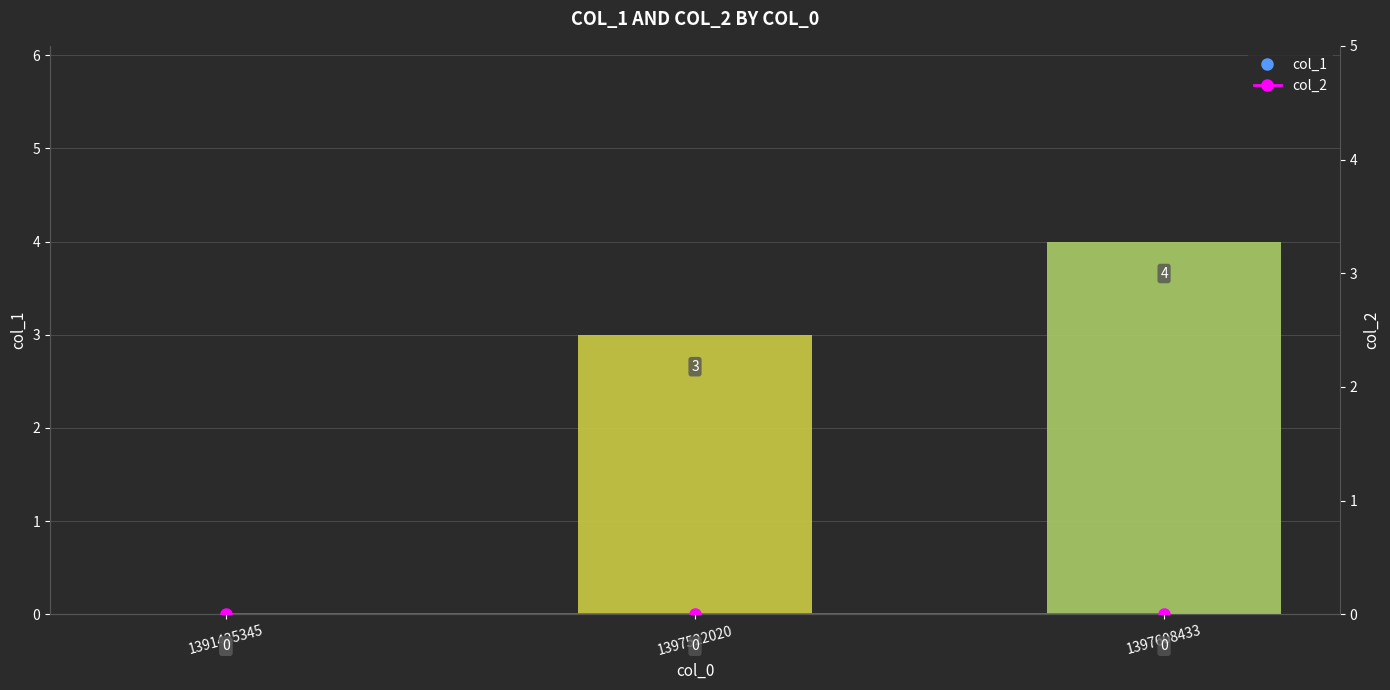

Which series changed the most between 1391435345 and 1397608433?

col_1